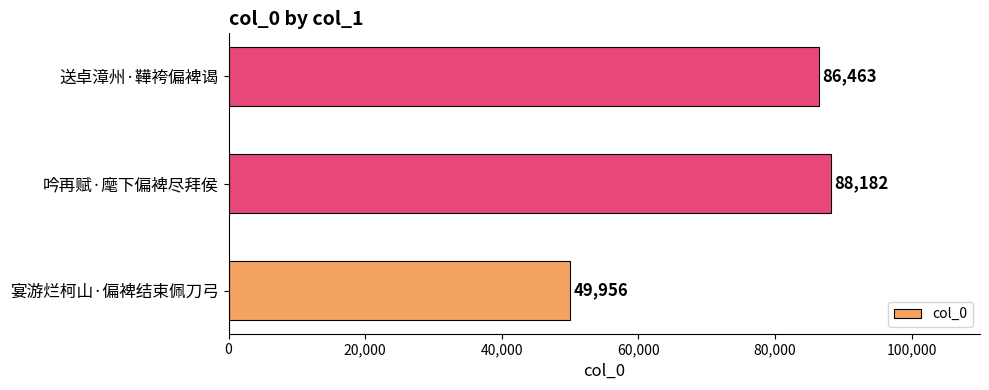

Reading bottom to top, list all the values displayed in this chart.

宴游烂柯山·偏裨结束佩刀弓=49956	吟再赋·麾下偏裨尽拜侯=88182	送卓漳州·鞾袴偏裨谒=86463